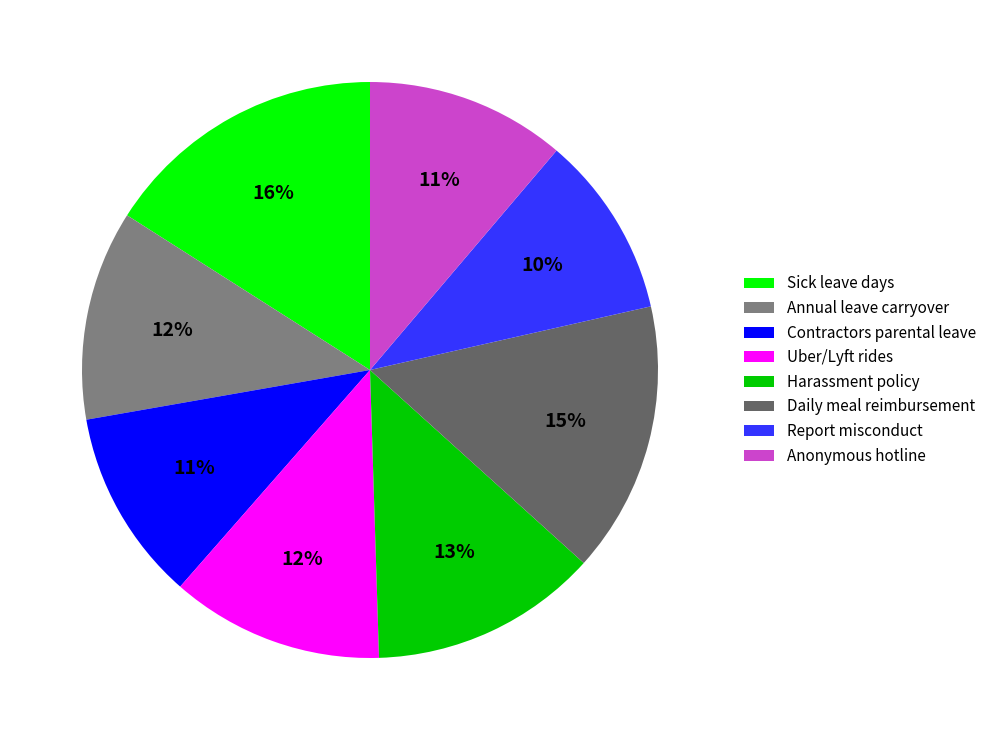

Is there a majority slice in this chart?

No